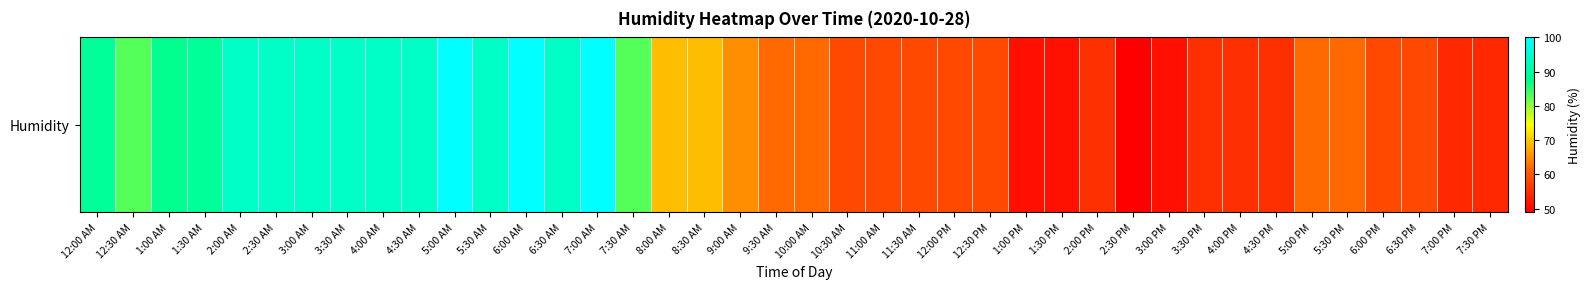

What is the change in value from 6:00 AM to 10:30 AM?

-42